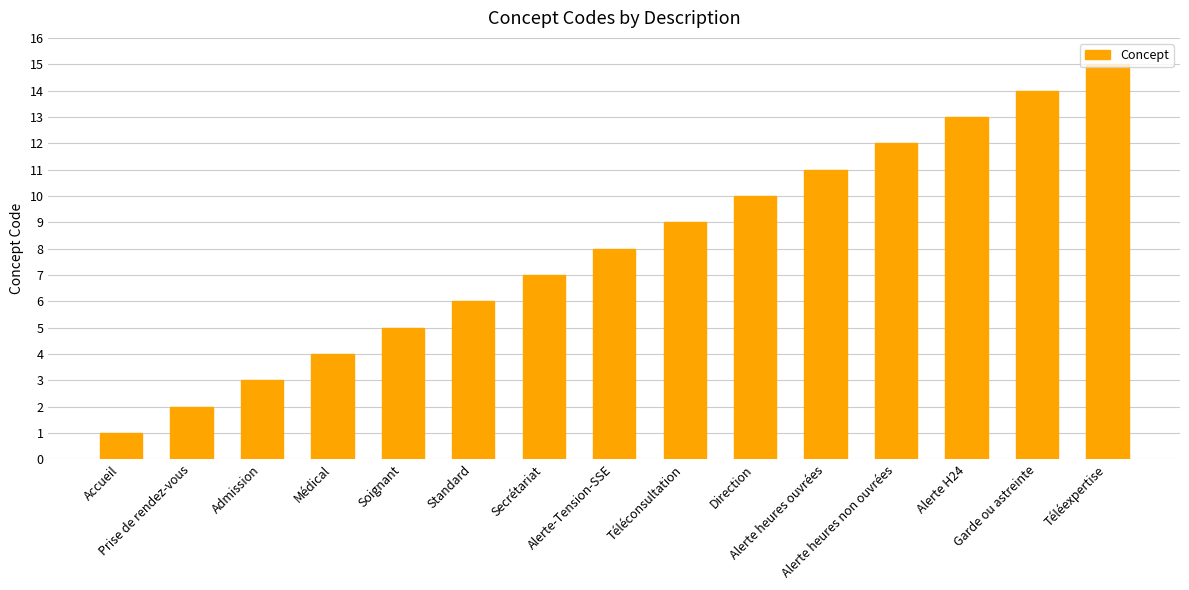

Between Secrétariat and Admission, which is larger?

Secrétariat